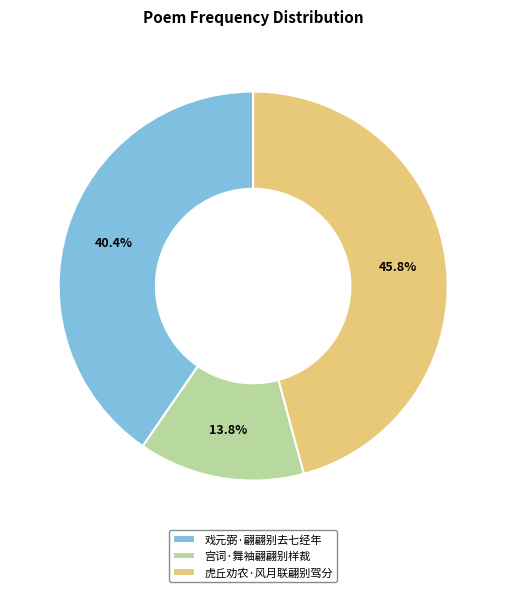

How many segments does this pie chart have?

3